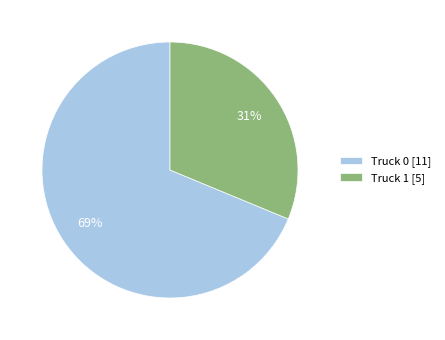

True or false: Truck 0 accounts for 77% of the total.

False